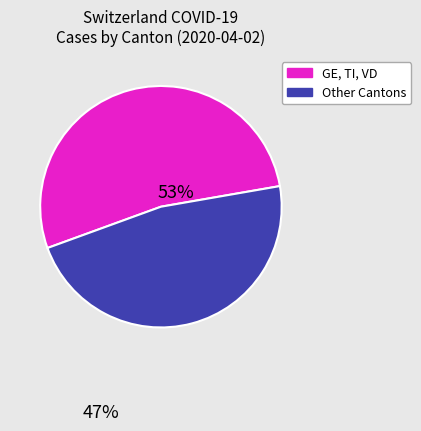

Count the number of slices in the pie.

2